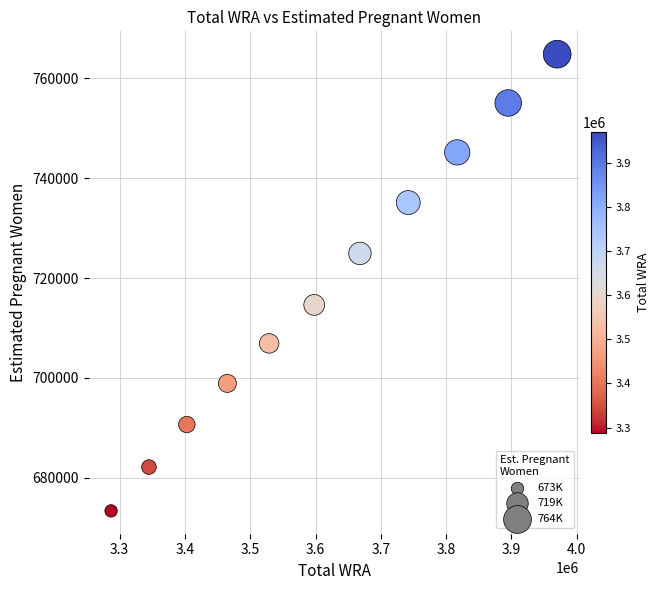

What is the range of X values (max minus min)?

683000.0